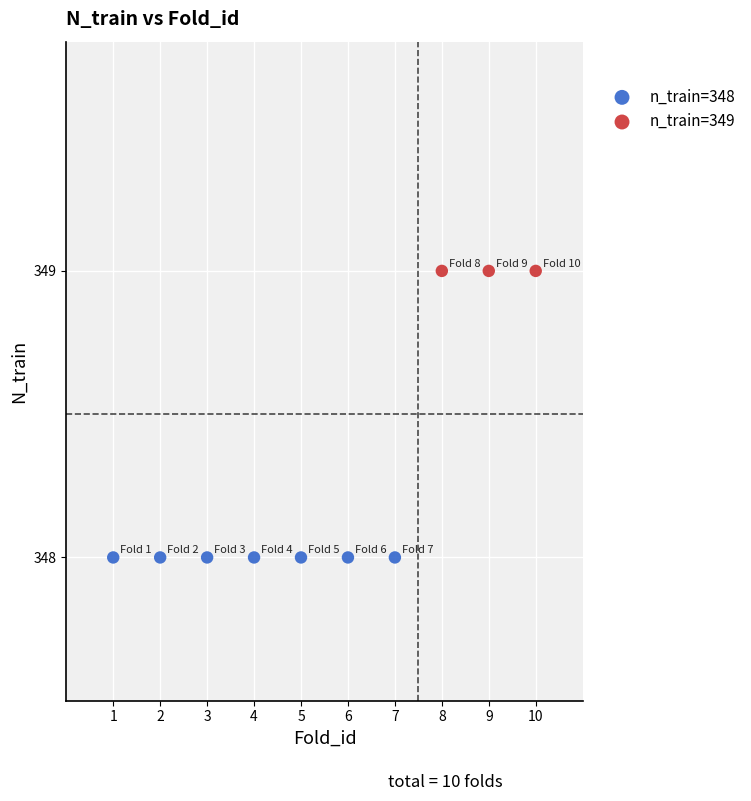

Which series contains the lowest Y value?

n_train=348